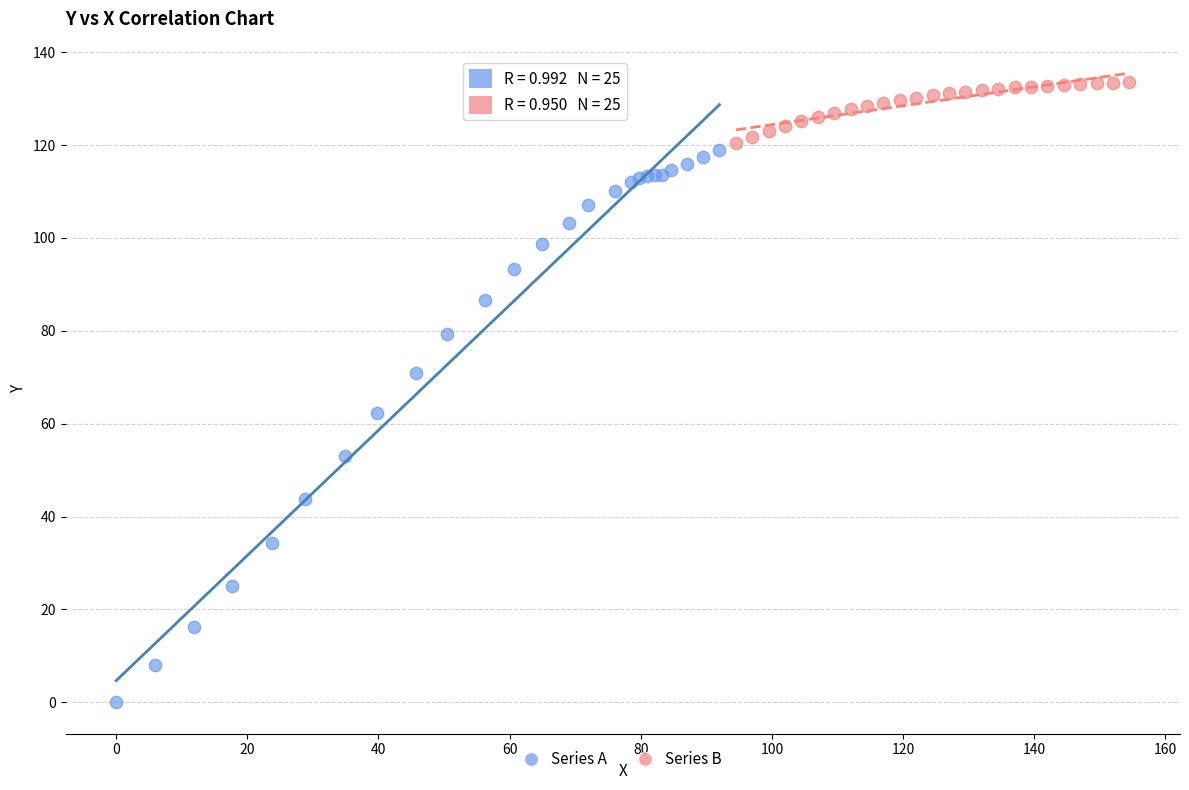

Which series contains the lowest Y value?

Series A